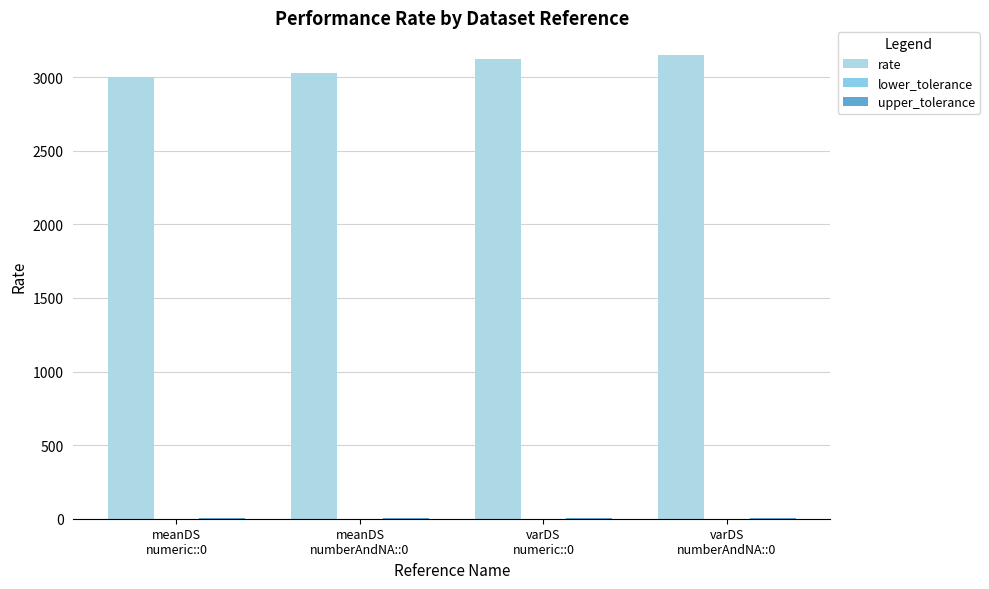

Which series has the widest spread of values?

rate